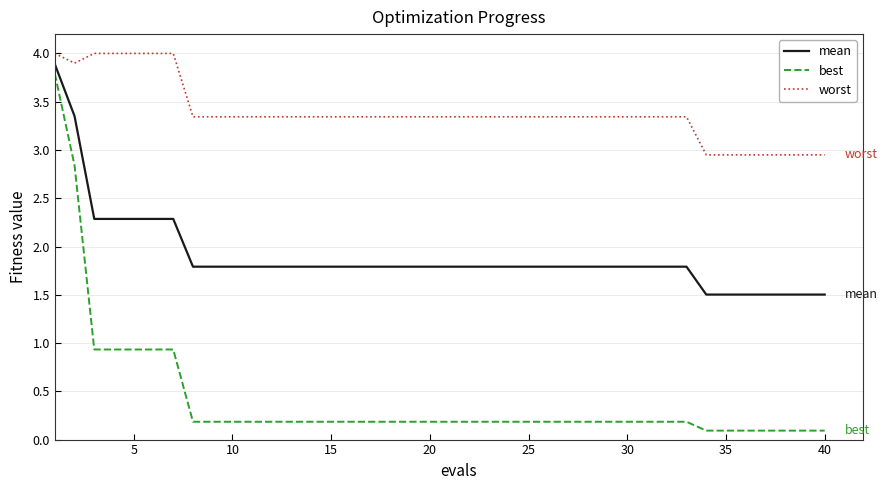

Which series has the widest spread of values?

best